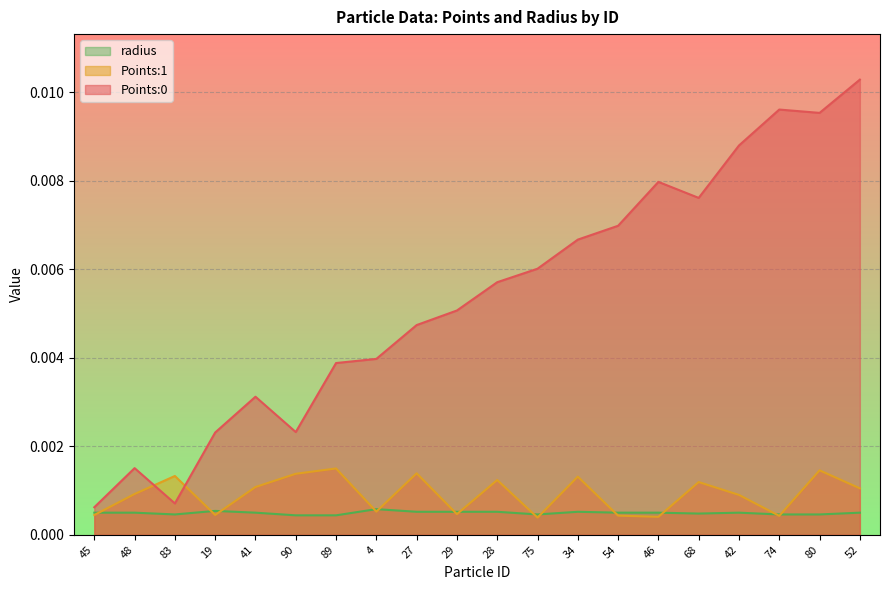

Reading left to right, list all the values displayed in this chart.

Points:0: 0.0	0.0	0.0	0.0	0.0	0.0	0.0	0.0	0.0	0.0	0.0	0.0	0.0	0.0	0.0	0.0	0.0	0.0	0.0	0.0
Points:1: 0.0	0.0	0.0	0.0	0.0	0.0	0.0	0.0	0.0	0.0	0.0	0.0	0.0	0.0	0.0	0.0	0.0	0.0	0.0	0.0
radius: 0.0	0.0	0.0	0.0	0.0	0.0	0.0	0.0	0.0	0.0	0.0	0.0	0.0	0.0	0.0	0.0	0.0	0.0	0.0	0.0